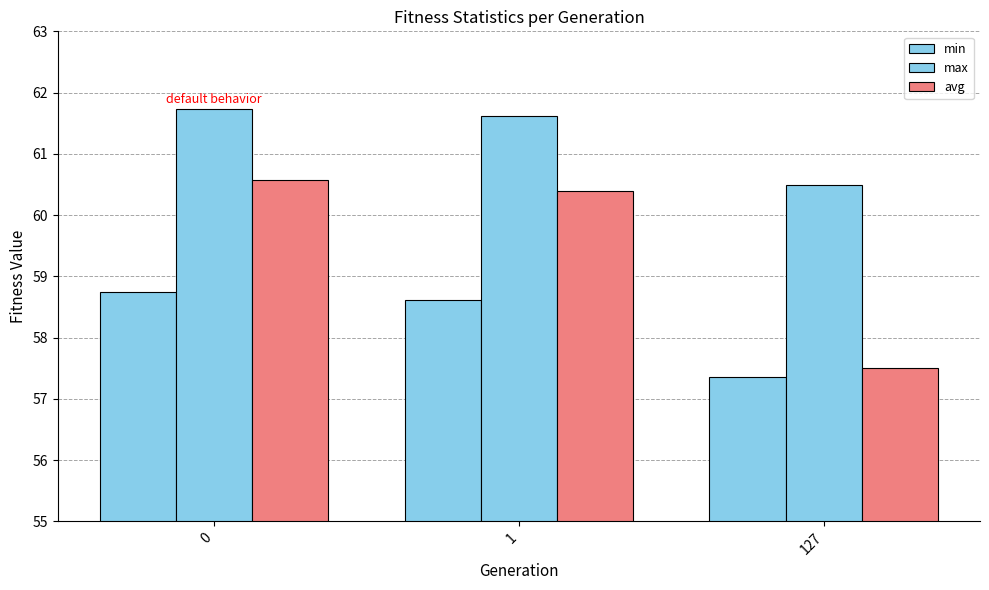

Count the number of categories in the chart.

3